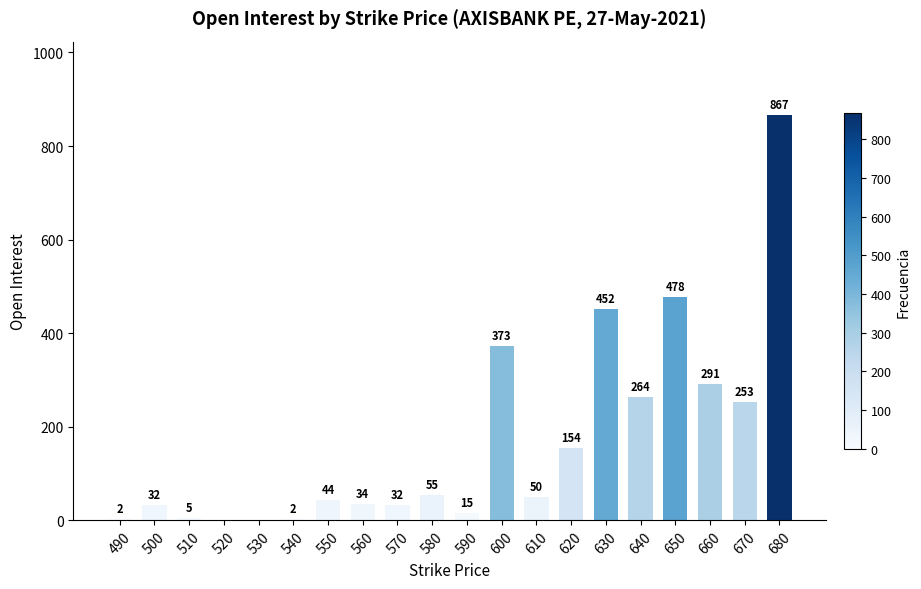

Approximately how many times larger is the value at 650 compared to 630?

1.1